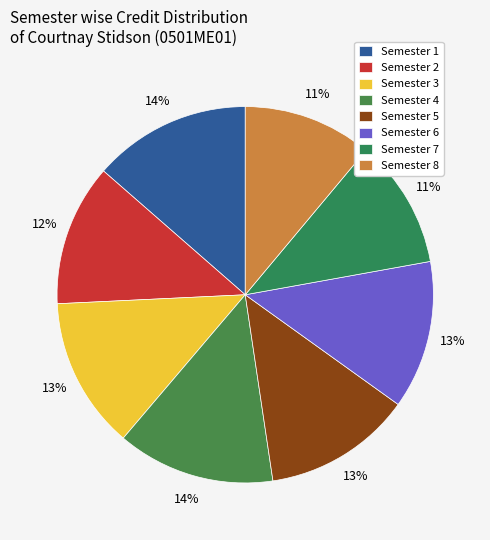

Count the number of slices in the pie.

8